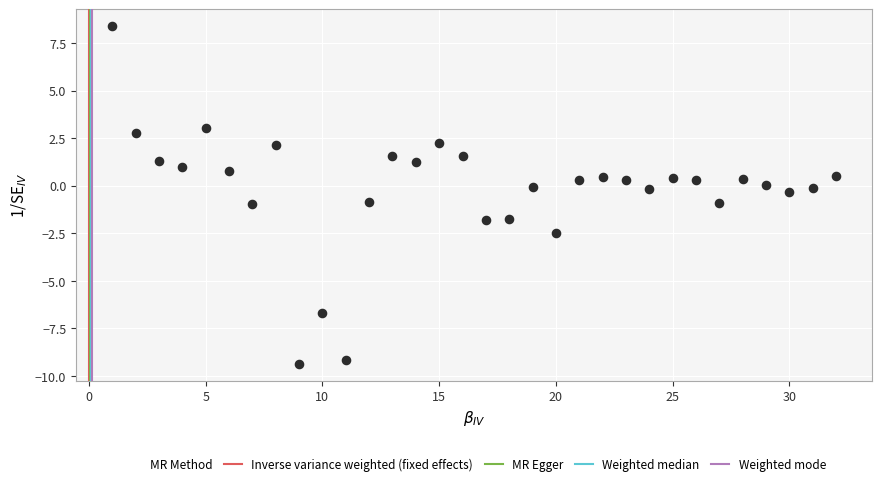

What is the range of Y values (max minus min)?

17.7